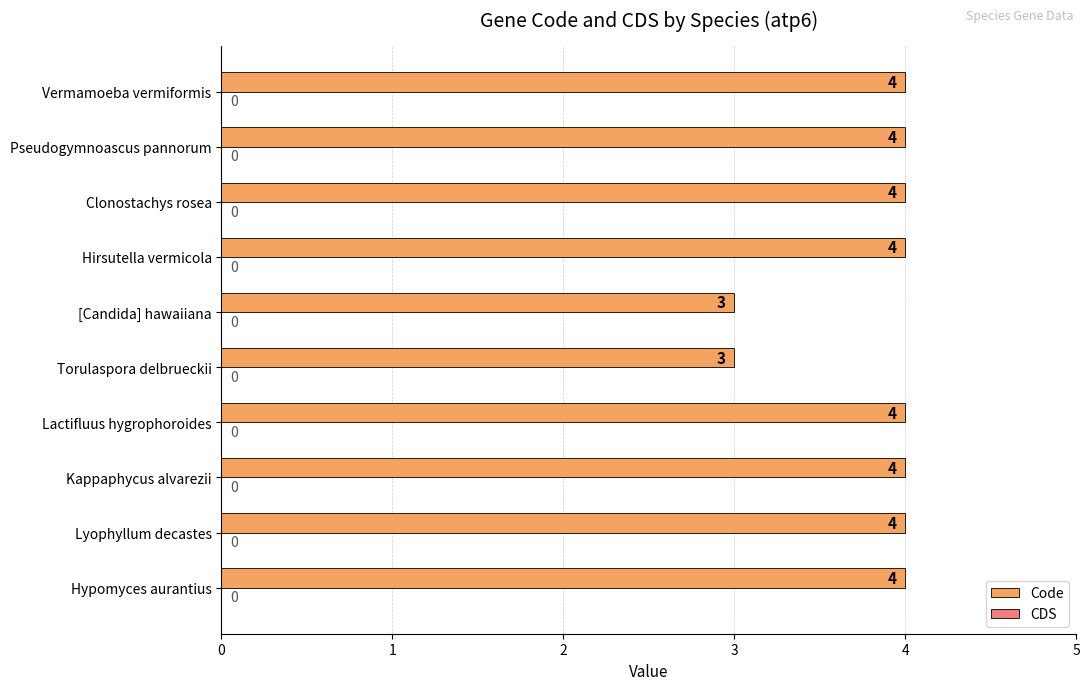

Reading bottom to top, transcribe all the data shown in this chart.

Hypomyces aurantius=4	Lyophyllum decastes=4	Kappaphycus alvarezii=4	Lactifluus hygrophoroides=4	Torulaspora delbrueckii=3	[Candida] hawaiiana=3	Hirsutella vermicola=4	Clonostachys rosea=4	Pseudogymnoascus pannorum=4	Vermamoeba vermiformis=4